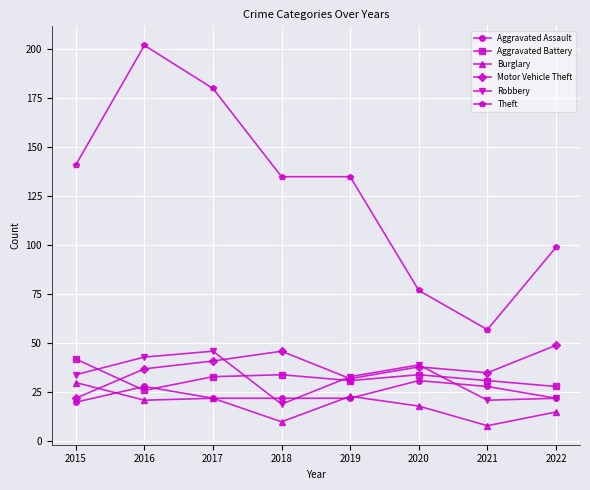

Which series has the widest spread of values?

Theft